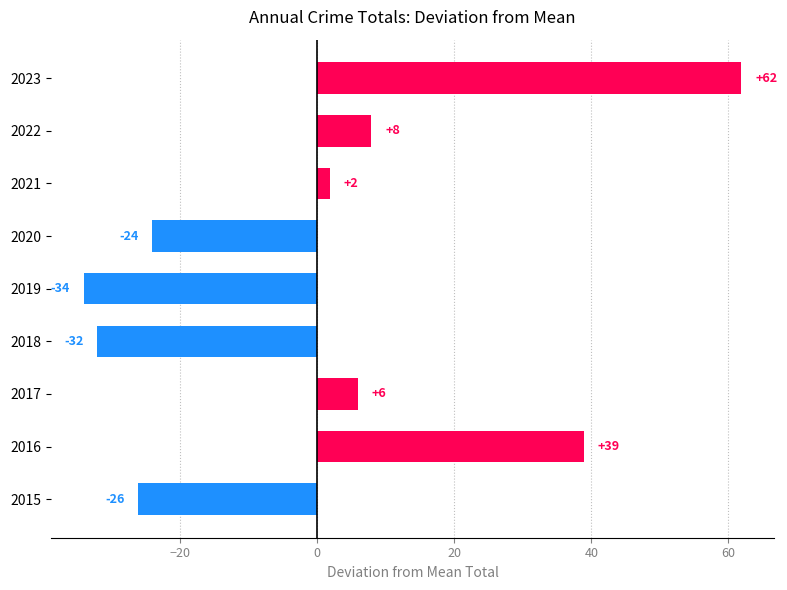

How many series are shown in this chart?

1